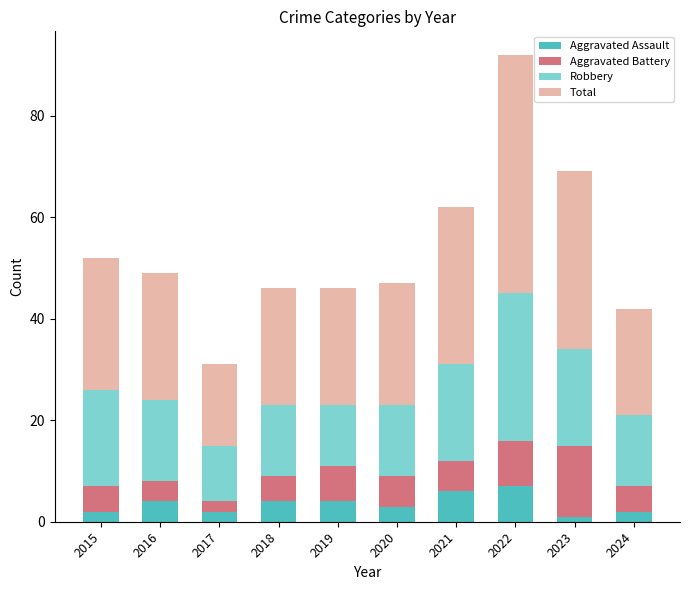

What is the difference between the maximum and minimum values in the Aggravated Assault series?

6